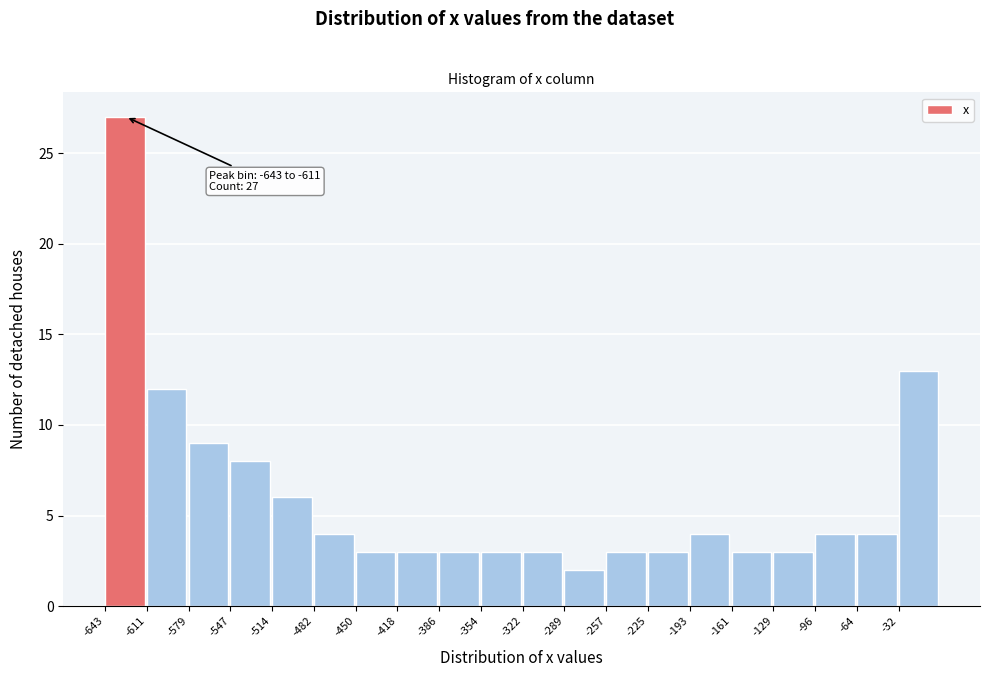

Which range on the x-axis has the tallest bar?

-645 to -610